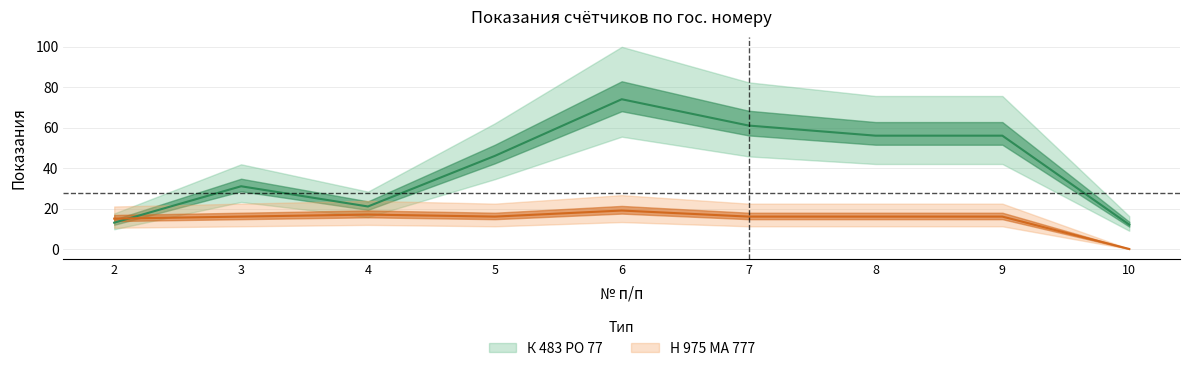

Reading left to right, what are all the values shown in this chart?

К 483 РО 77: 2=13	3=31	4=21	5=46	6=74	7=61	8=56	9=56	10=12
Н 975 МА 777: 2=15	3=16	4=17	5=16	6=19	7=16	8=16	9=16	10=0